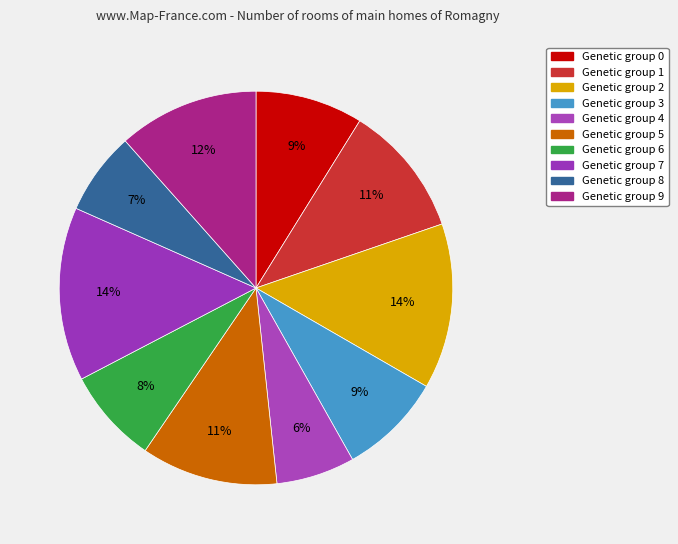

What is the smallest slice in the pie chart?

4